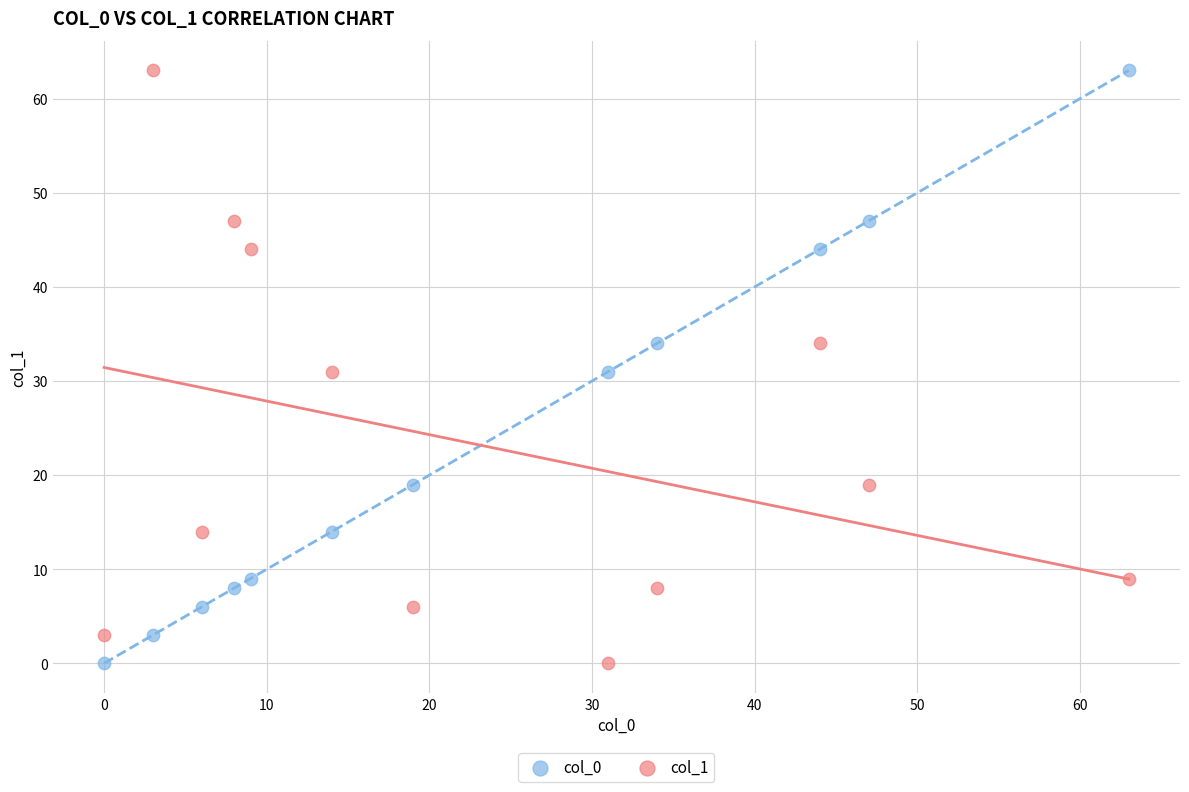

Across all data points, what is the range of X values (max minus min)?

63